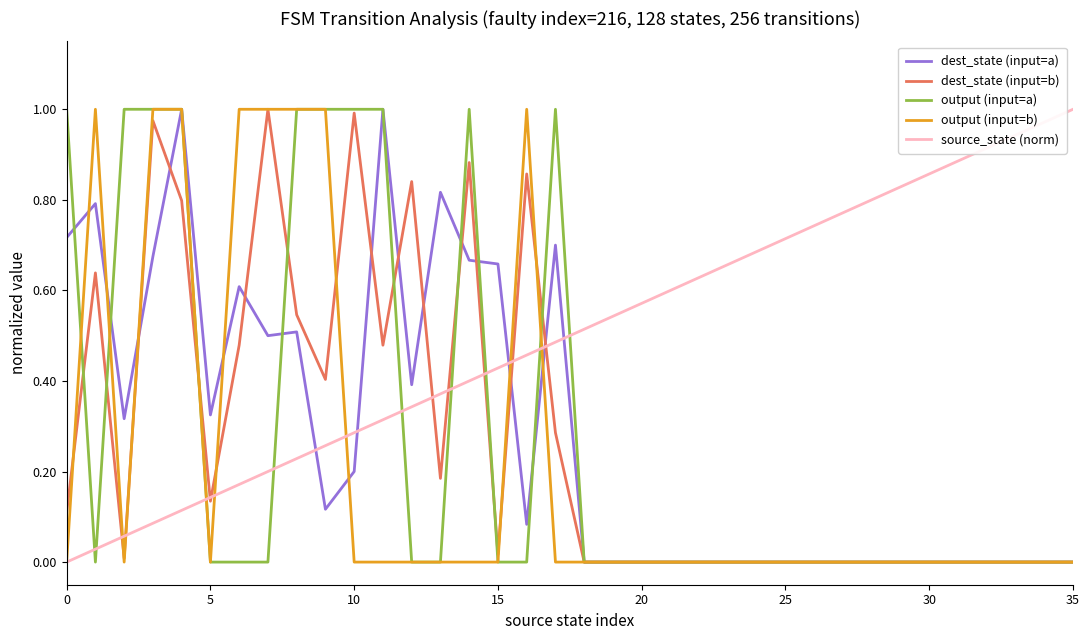

How many intersections are there between source_state (norm) and dest_state (input=a)?

5